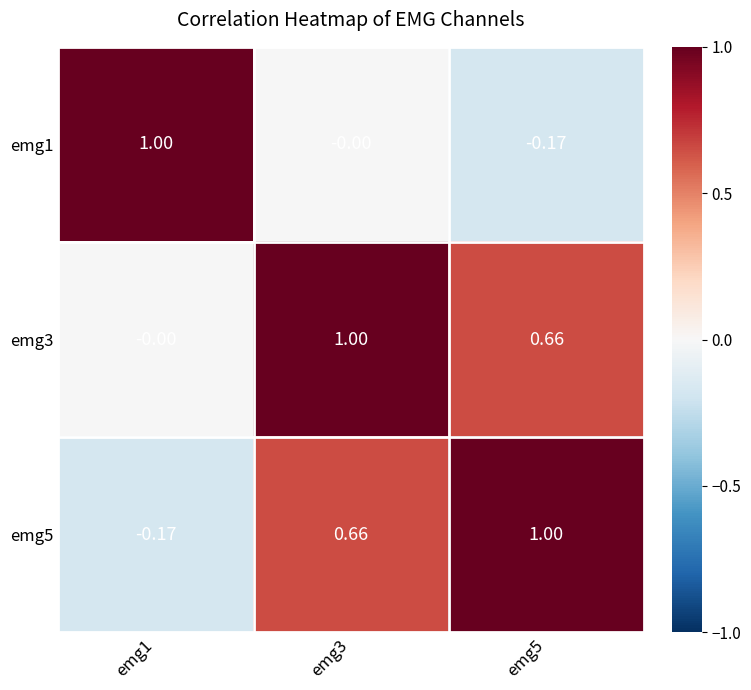

Is the value of emg3 at emg3 greater than the value of emg5 at emg3?

Yes